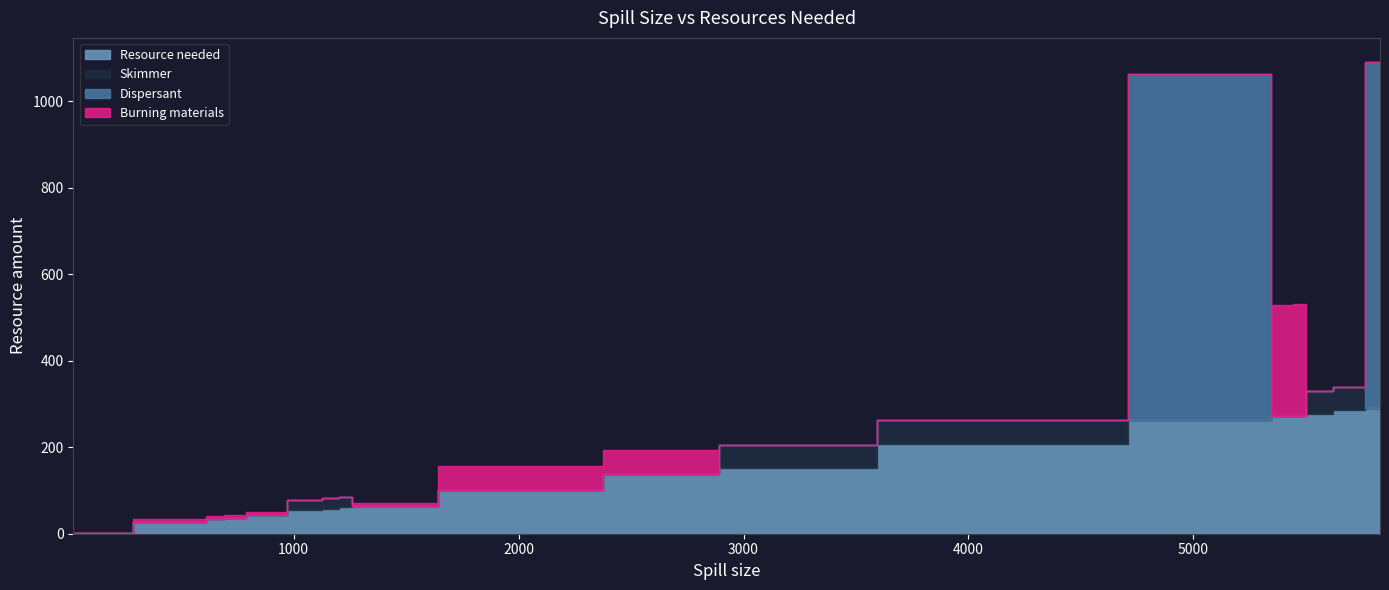

The Resource needed series shows 134.2 at 5540. True or false?

False